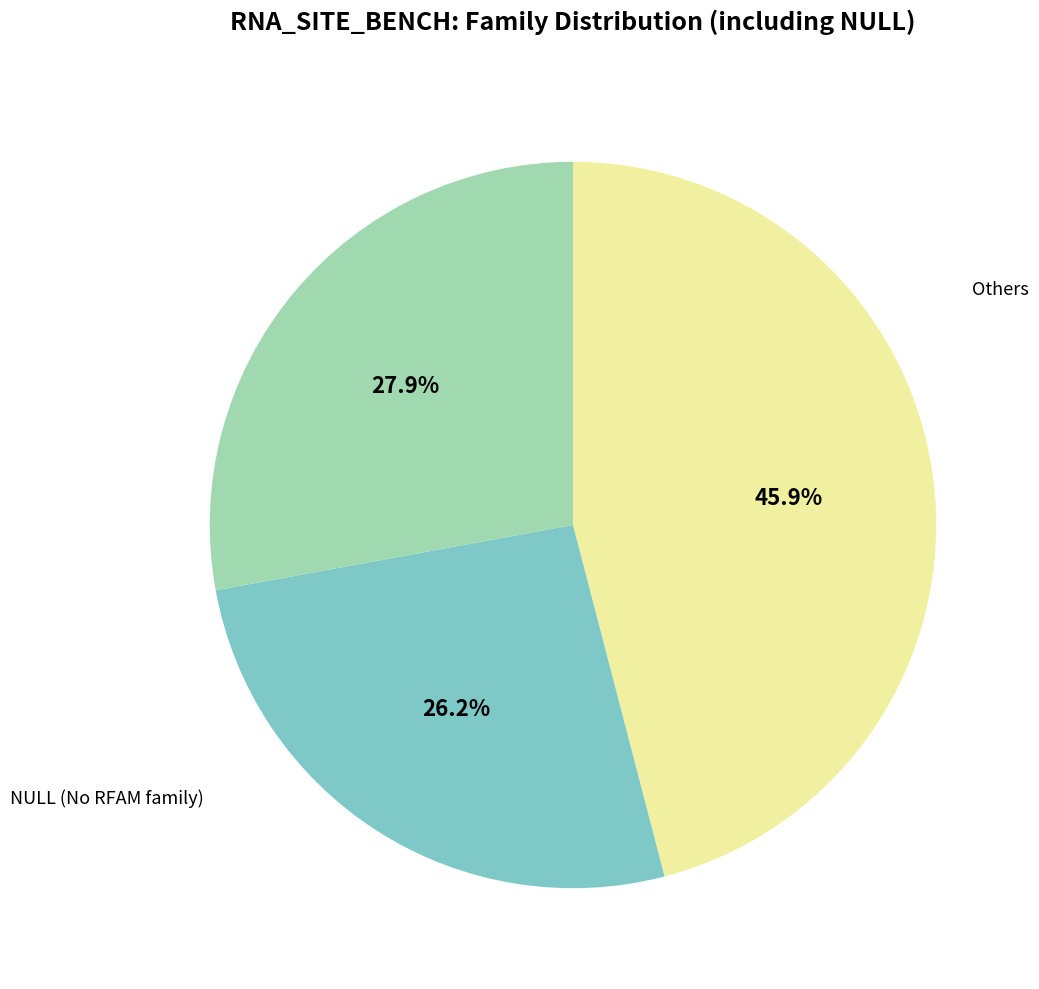

Is there a majority slice in this chart?

No